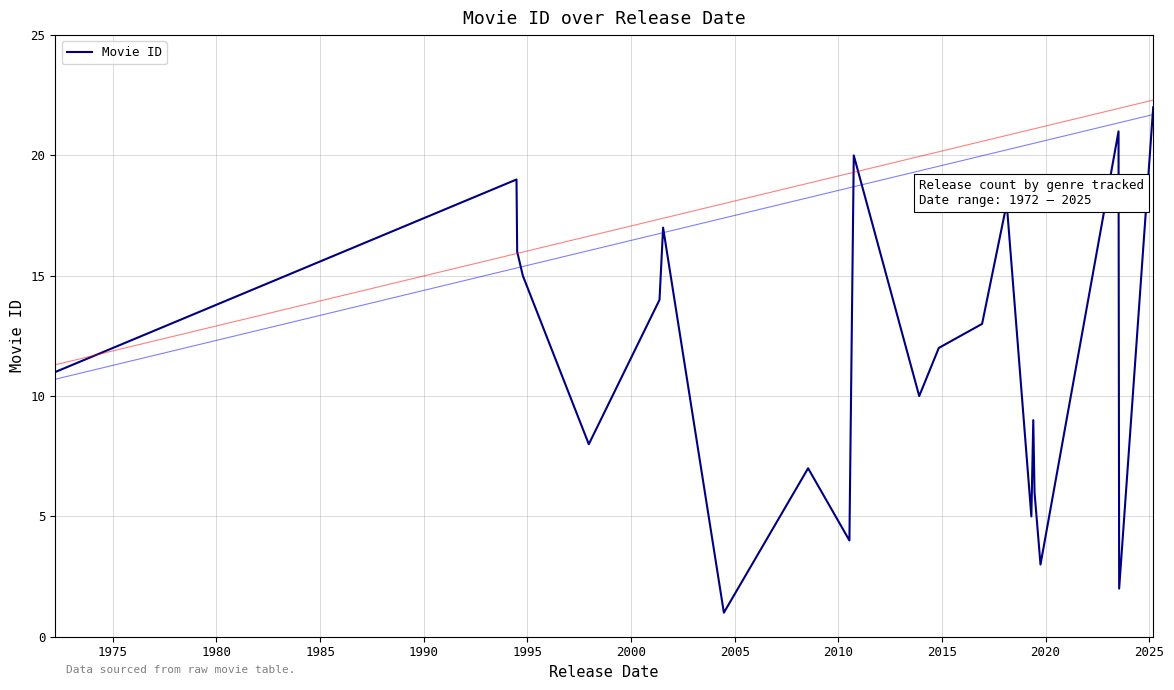

Is this an area chart (filled region under the line)?

No